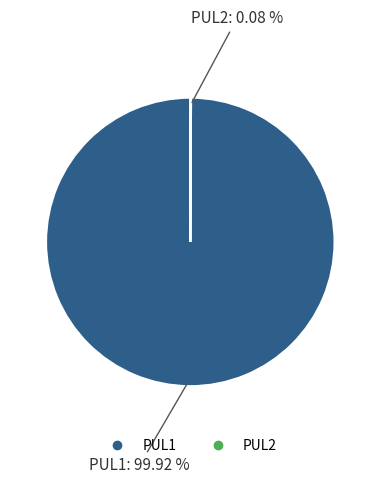

Which category has the biggest portion of the pie?

PUL1